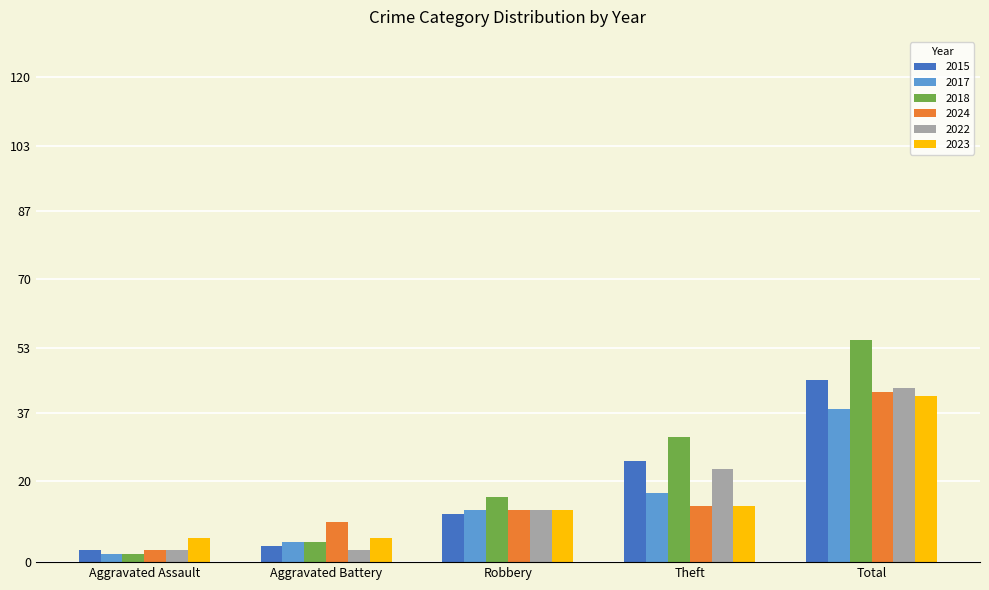

Which series has the widest spread of values?

2018